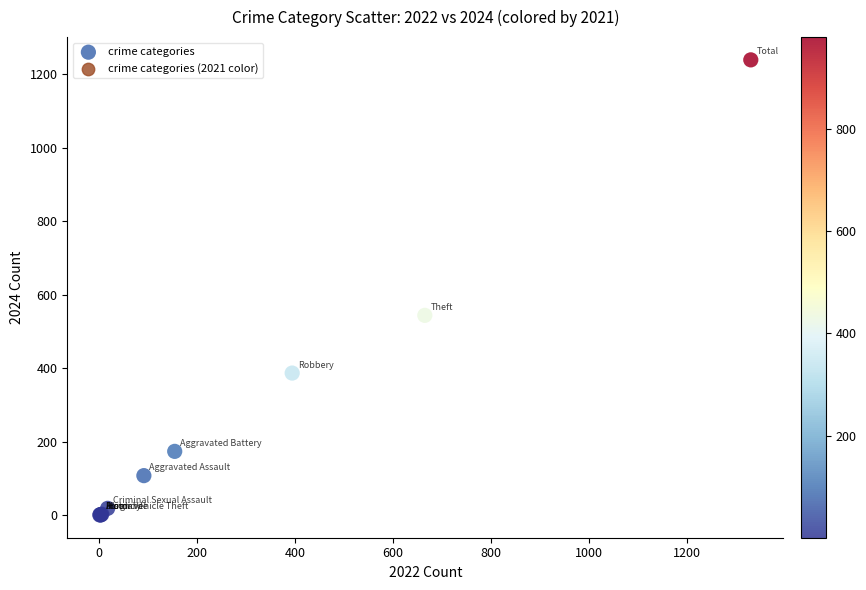

What Y value in the scatter plot is closest to 620?

544